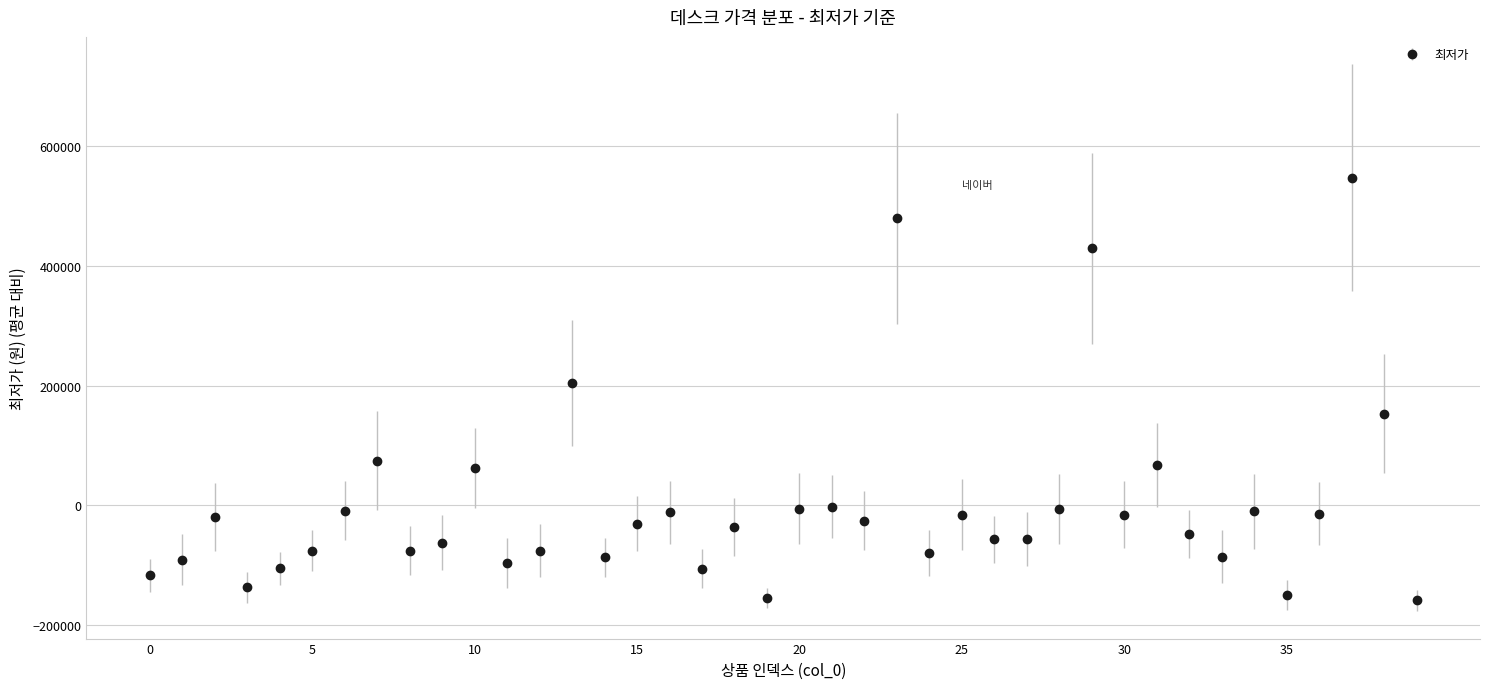

What is the value of the 32nd point from the left?

67355.8